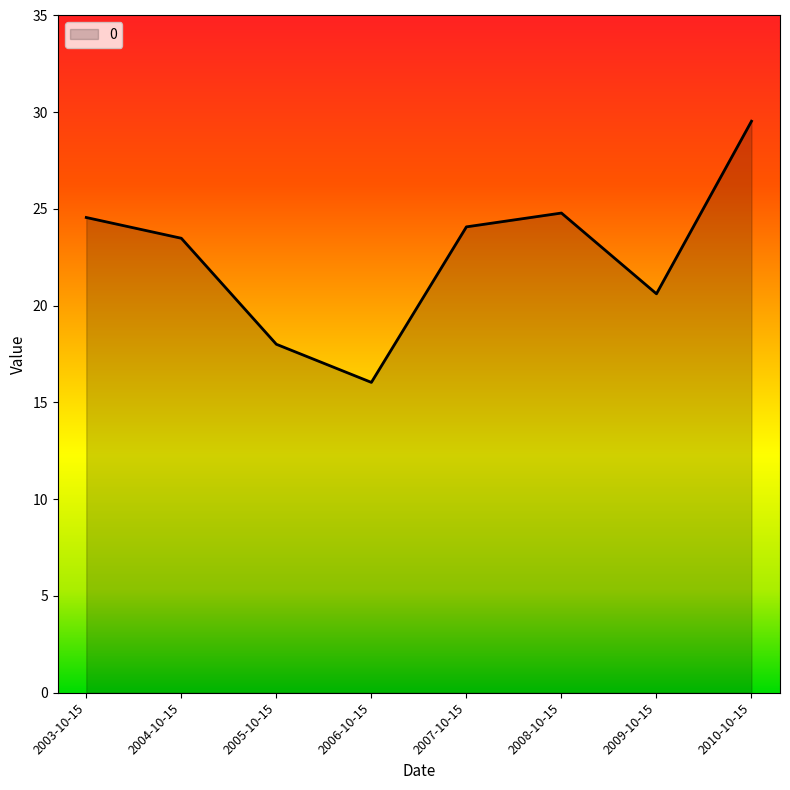

Reading right to left, list all the values displayed in this chart.

2010-10-15=29.5	2009-10-15=20.6	2008-10-15=24.8	2007-10-15=24.1	2006-10-15=16.0	2005-10-15=18.0	2004-10-15=23.5	2003-10-15=24.6